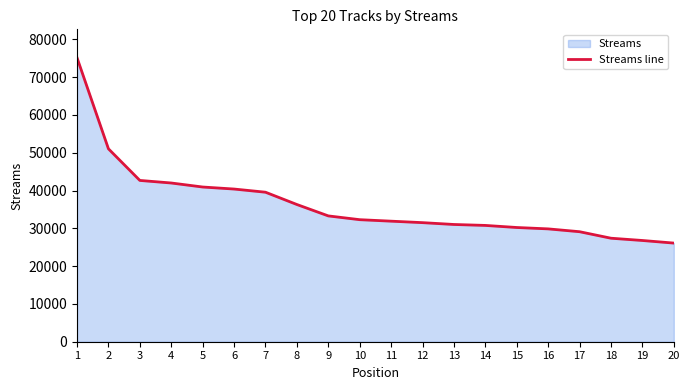

What is the smallest value displayed?

26091